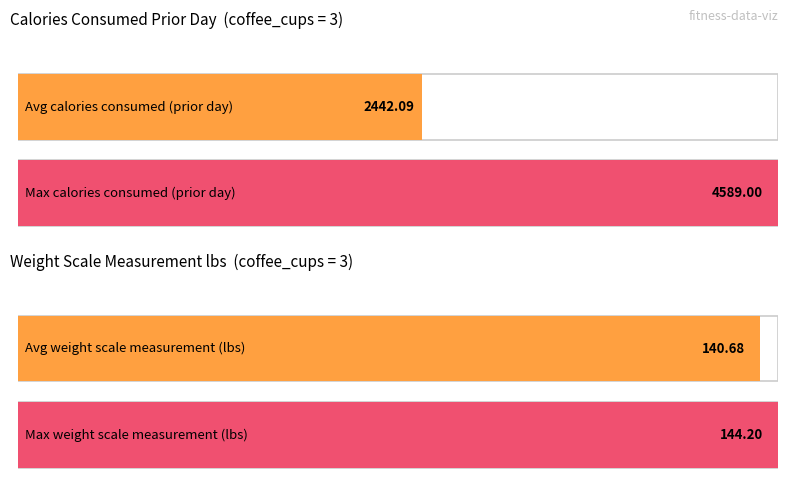

Which series has the widest spread of values?

Average calories consumed (prior day)